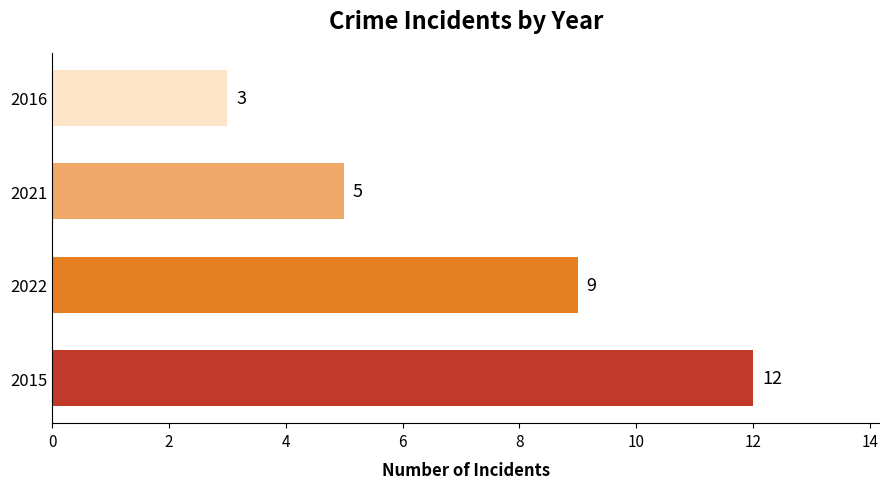

True or false: the data shows 12 at 2015.

True